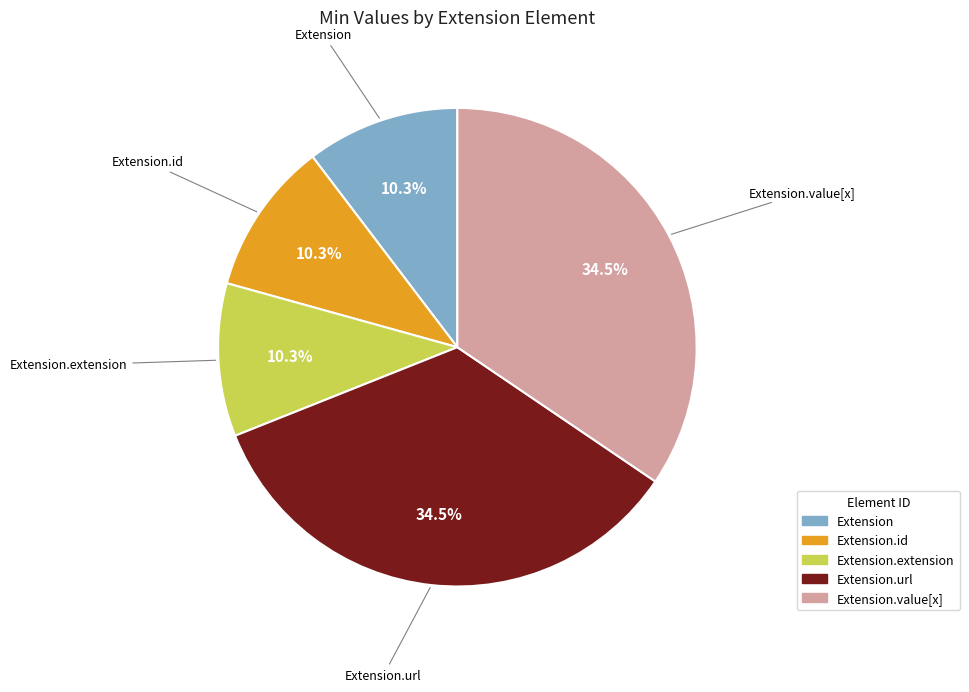

To the nearest percent, what is the difference between the largest and smallest slice percentages?

24%